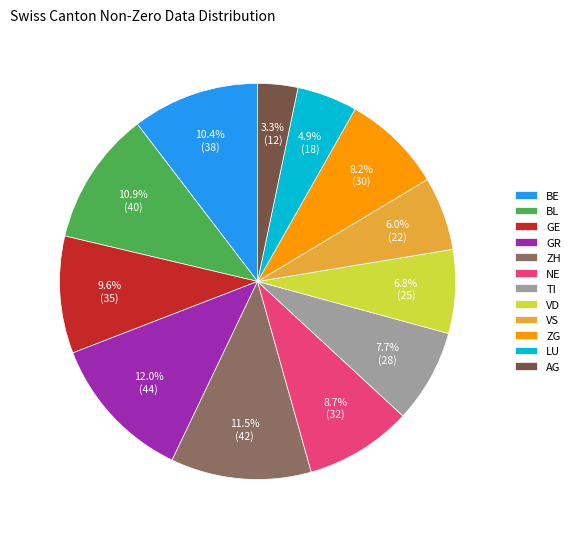

Is ZH the majority of the pie?

No